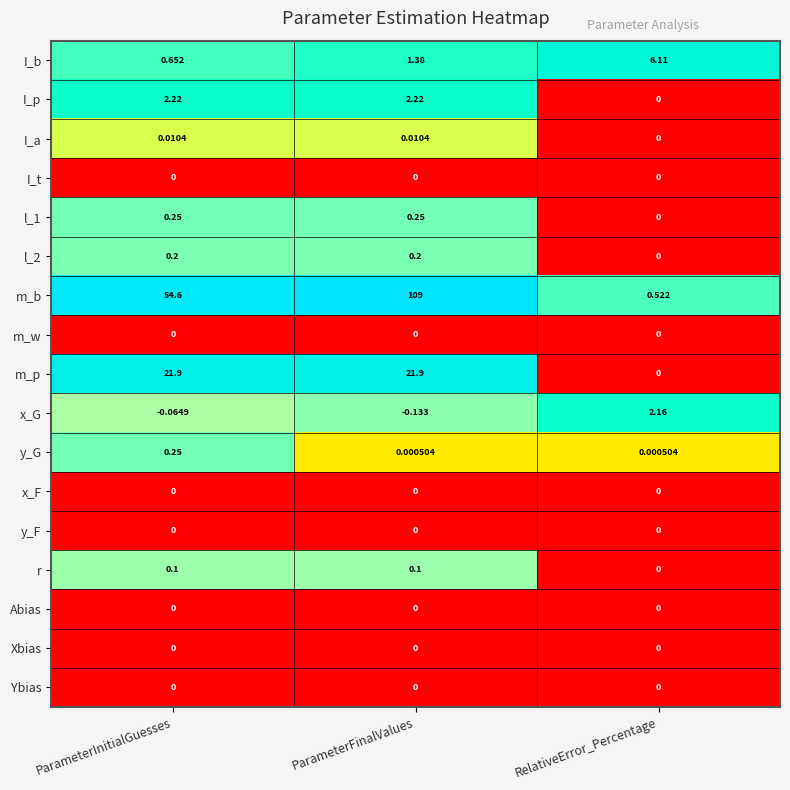

Count the number of categories in the chart.

3